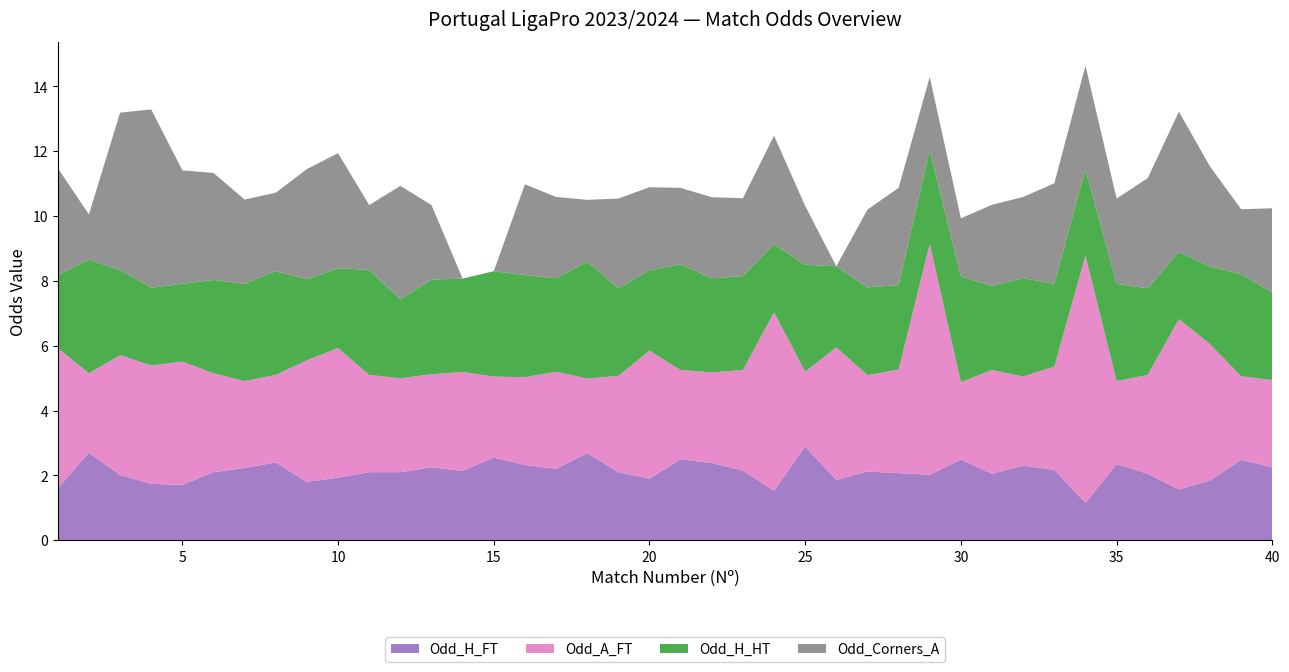

Reading right to left, what are all the values shown in this chart?

Odd_H_FT: 40=2.2	39=2.5	38=1.8	37=1.6	36=2.0	35=2.4	34=1.1	33=2.2	32=2.3	31=2.0	30=2.5	29=2.0	28=2.1	27=2.1	26=1.9	25=2.9	24=1.5	23=2.1	22=2.4	21=2.5	20=1.9	19=2.1	18=2.7	17=2.2	16=2.3	15=2.5	14=2.1	13=2.2	12=2.1	11=2.1	10=1.9	9=1.8	8=2.4	7=2.2	6=2.1	5=1.7	4=1.7	3=2.0	2=2.7	1=1.6
Odd_A_FT: 40=2.7	39=2.6	38=4.2	37=5.2	36=3.0	35=2.6	34=7.6	33=3.2	32=2.8	31=3.2	30=2.4	29=7.1	28=3.2	27=3.0	26=4.1	25=2.3	24=5.5	23=3.1	22=2.8	21=2.8	20=4.0	19=3.0	18=2.3	17=3.0	16=2.7	15=2.5	14=3.0	13=2.9	12=2.9	11=3.0	10=4.0	9=3.8	8=2.7	7=2.7	6=3.0	5=3.8	4=3.6	3=3.7	2=2.5	1=4.3
Odd_H_HT: 40=2.7	39=3.1	38=2.4	37=2.1	36=2.7	35=3.0	34=2.7	33=2.5	32=3.0	31=2.6	30=3.2	29=2.9	28=2.6	27=2.7	26=2.5	25=3.3	24=2.1	23=2.9	22=2.9	21=3.3	20=2.5	19=2.7	18=3.6	17=2.9	16=3.1	15=3.2	14=2.9	13=2.9	12=2.4	11=3.2	10=2.5	9=2.5	8=3.2	7=3.0	6=2.9	5=2.4	4=2.4	3=2.6	2=3.5	1=2.2
Odd_Corners_A: 40=2.6	39=2.0	38=3.1	37=4.3	36=3.4	35=2.6	34=3.2	33=3.1	32=2.5	31=2.5	30=1.8	29=2.2	28=3.0	27=2.4	26=0.0	25=1.8	24=3.4	23=2.4	22=2.5	21=2.4	20=2.6	19=2.8	18=1.9	17=2.5	16=2.8	15=0.0	14=0.0	13=2.3	12=3.5	11=2.0	10=3.5	9=3.4	8=2.4	7=2.6	6=3.3	5=3.5	4=5.5	3=4.8	2=1.4	1=3.3